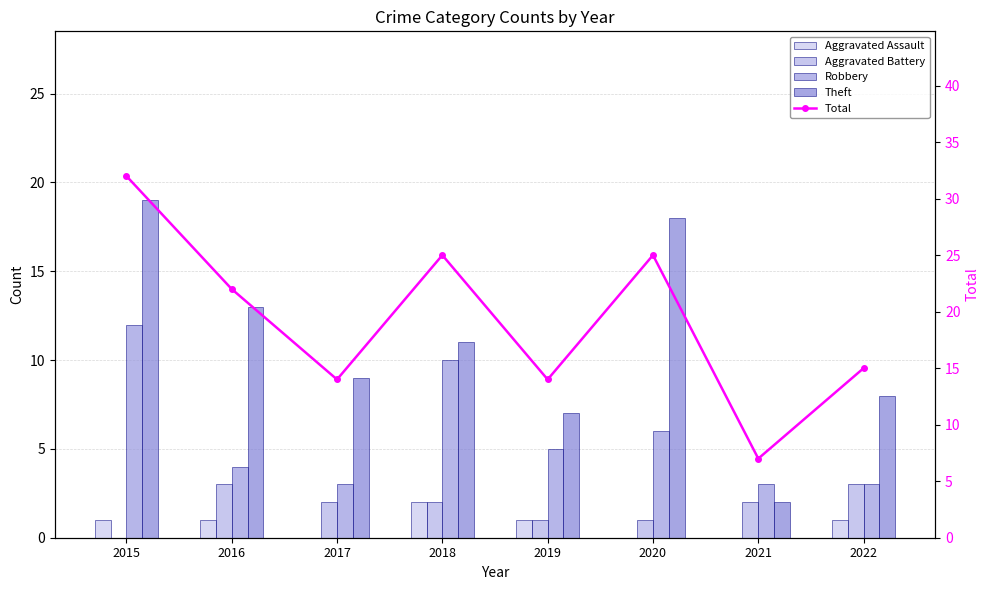

How many data points in Aggravated Battery are less than 2?

3